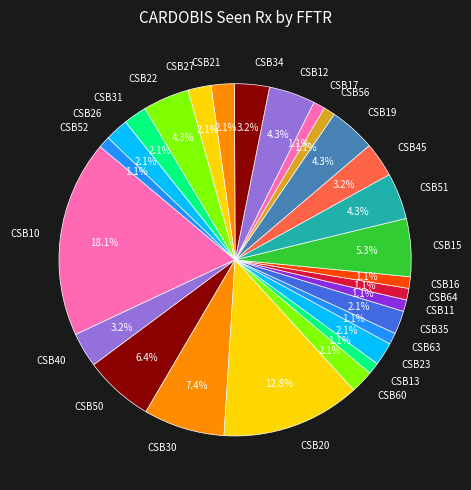

Is there any slice that represents more than half of the pie?

No